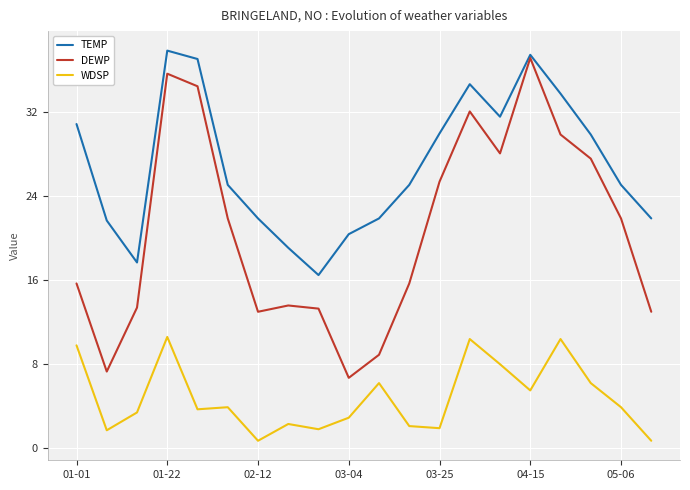

What is the maximum value shown in the chart?

37.9